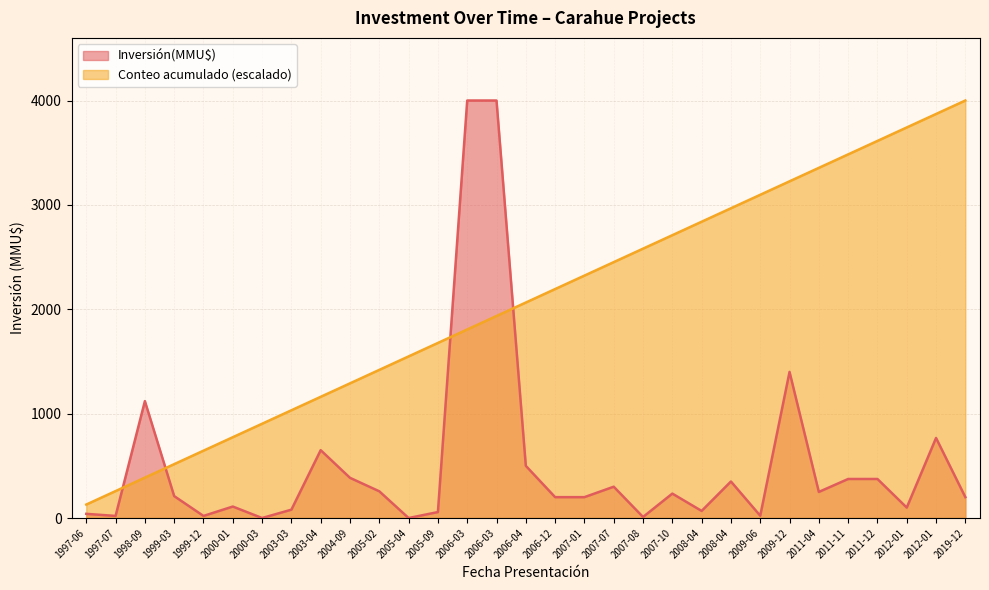

The chart shows a value of 430 at 2005-02. True or false?

False